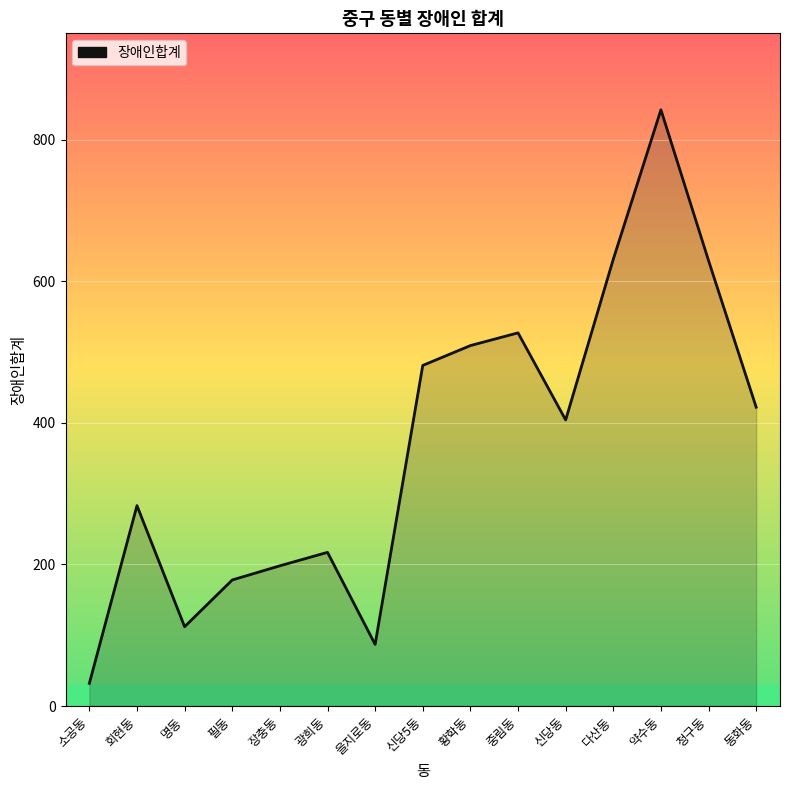

True or false: the data shows 272 at 신당5동.

False